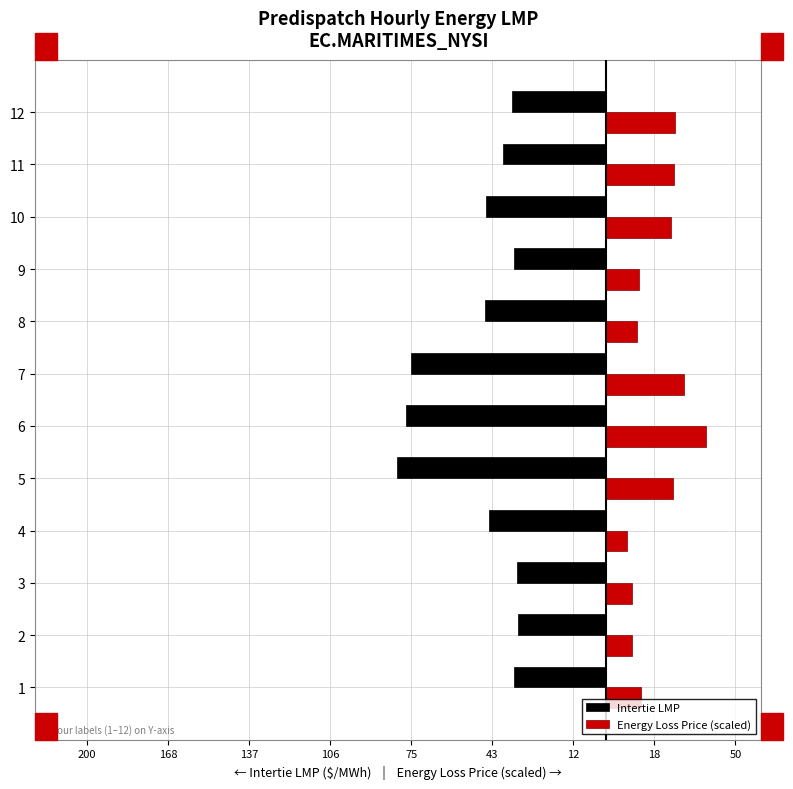

What is the minimum value shown in the chart?

-80.7